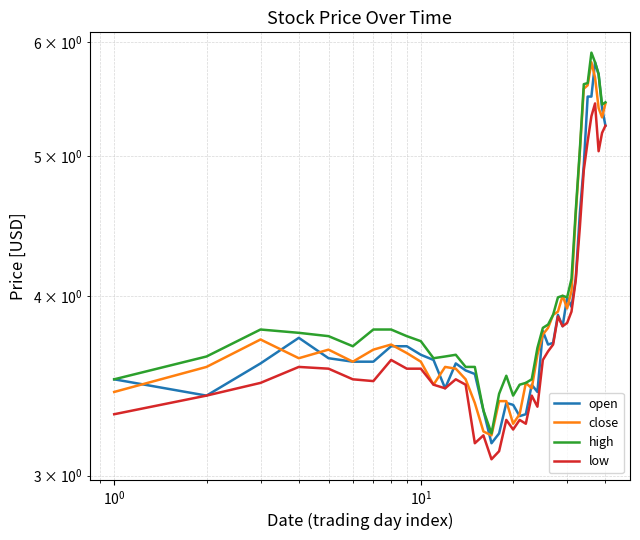

What is the sum of all low values?

152.5